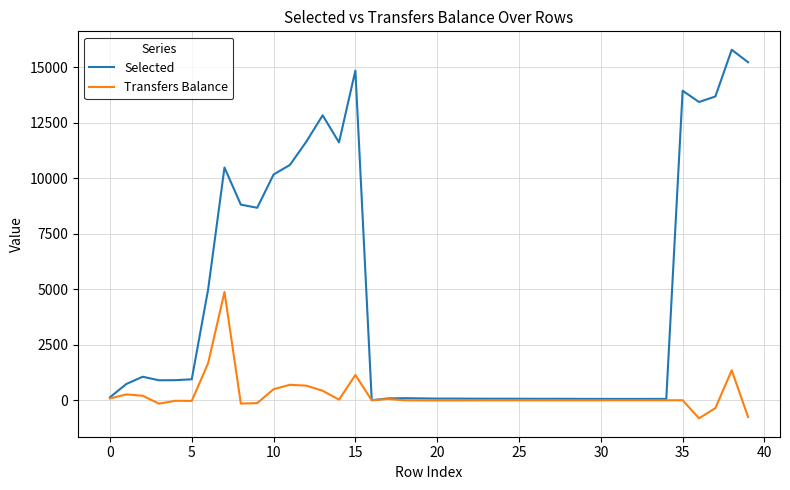

Which series has the largest total across all categories?

Selected